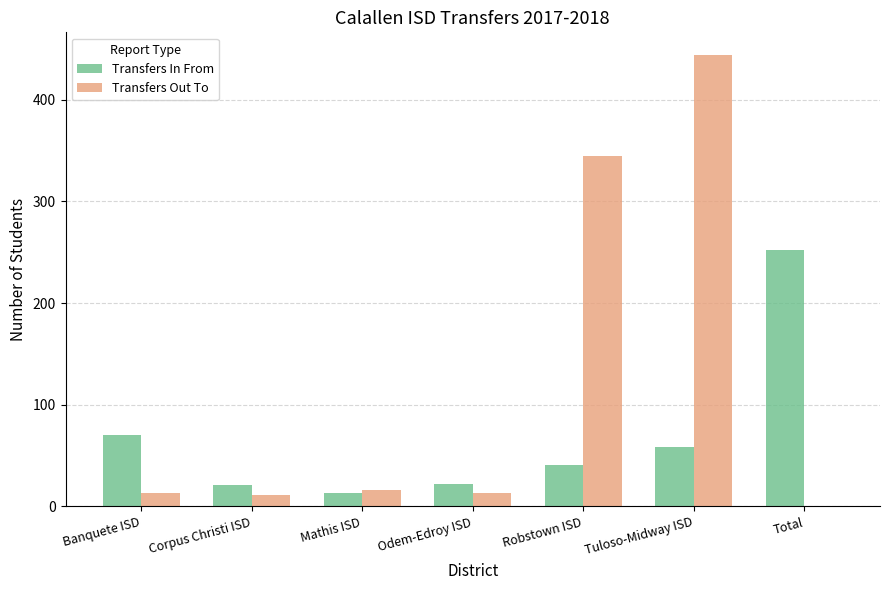

What is the sum of the Transfers In From values at Tuloso-Midway ISD and Odem-Edroy ISD?

80